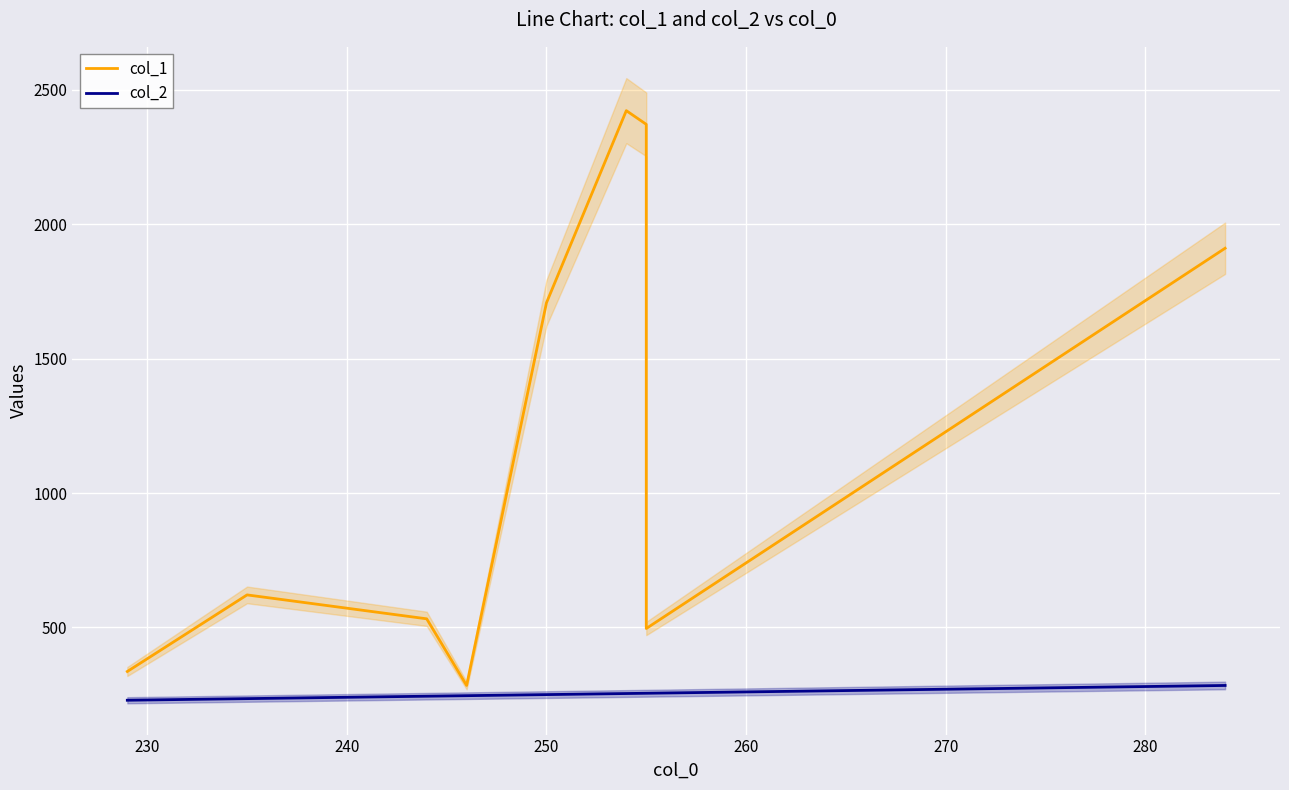

Does the chart display data point markers on the line(s)?

No